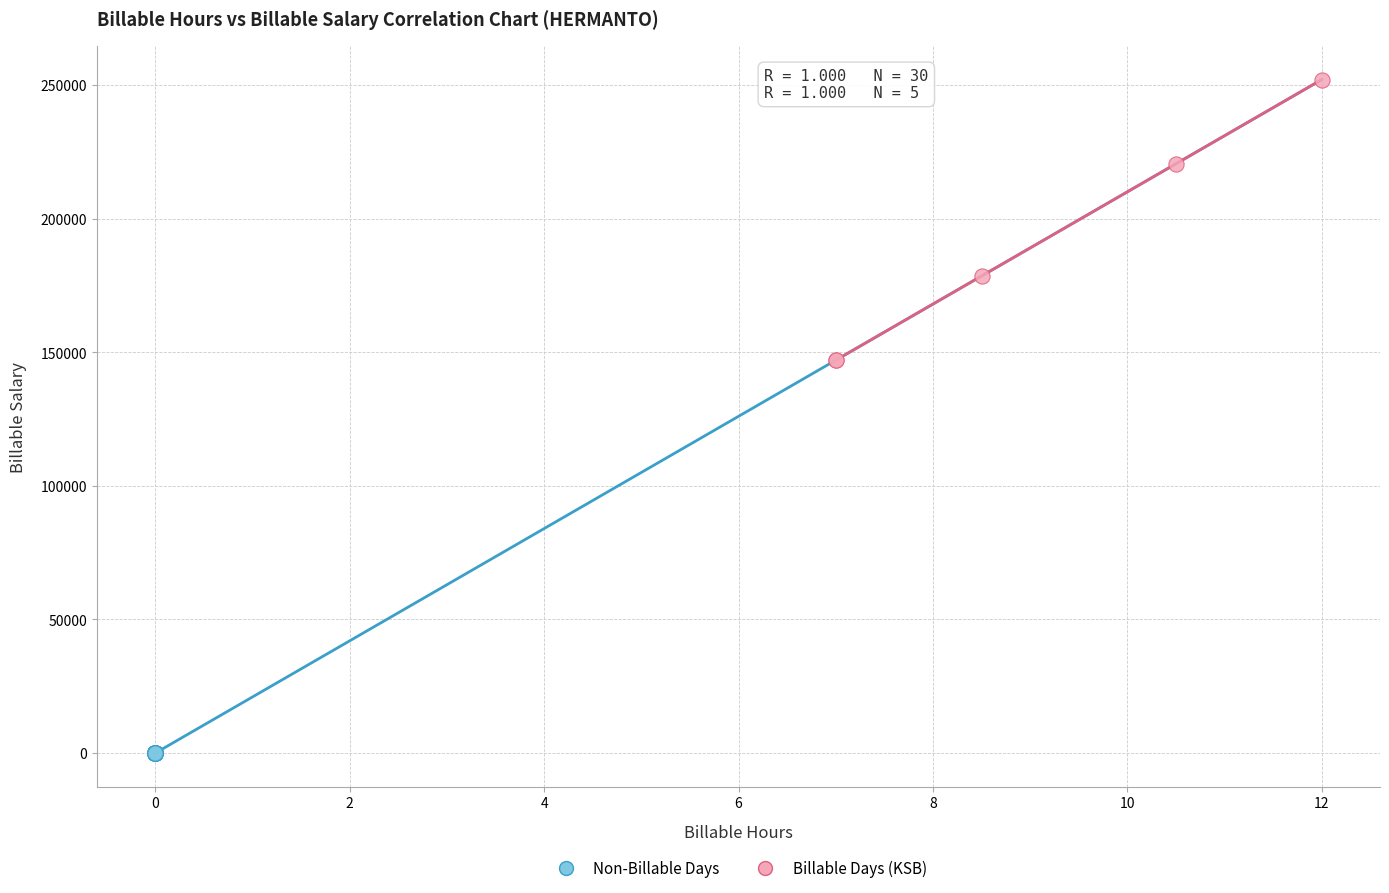

Which series contains the highest Y value?

Billable Days (KSB)